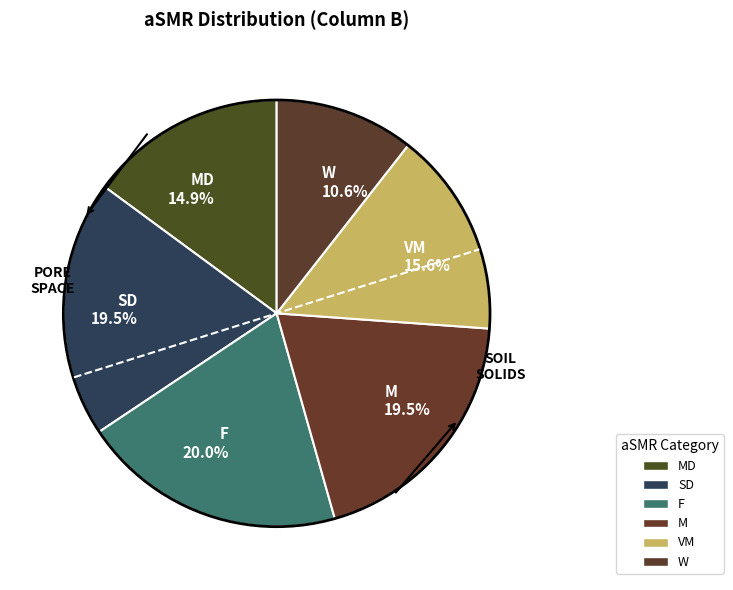

What is the largest slice in the pie chart?

F 20.0%